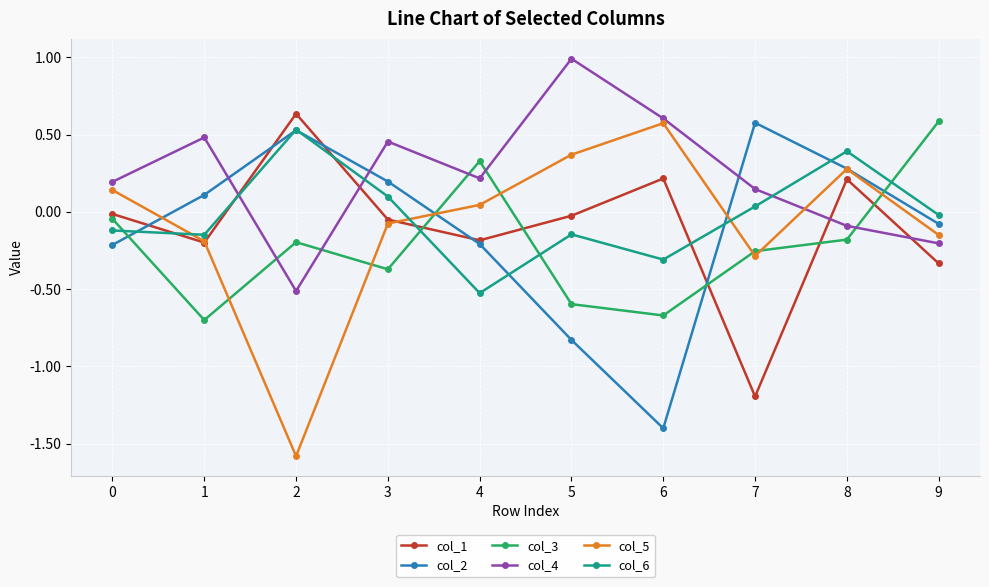

True or false: col_4 has more than 2 points higher than both neighbors.

True